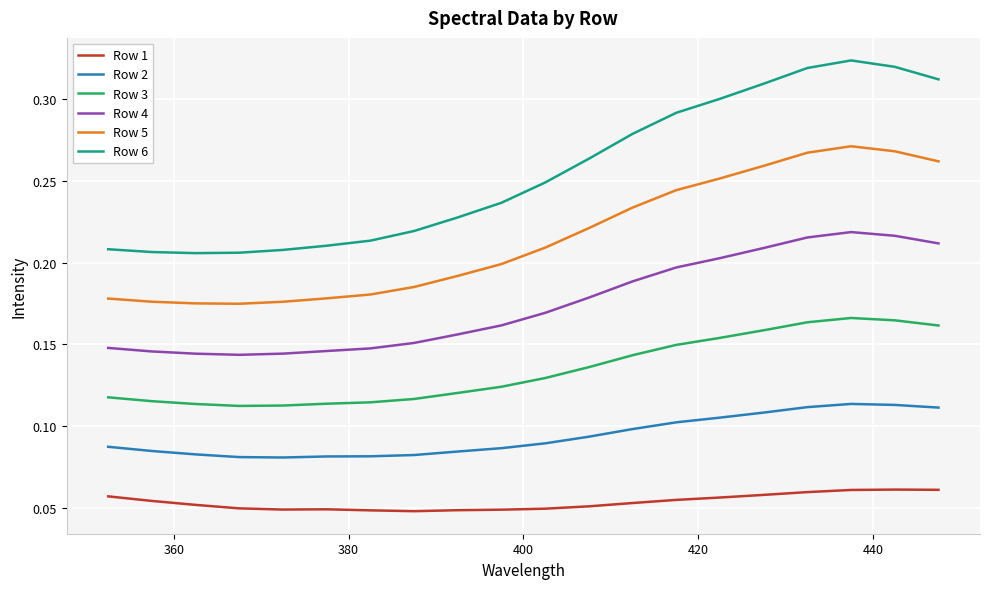

Which series has the largest range (max minus min)?

Row 6